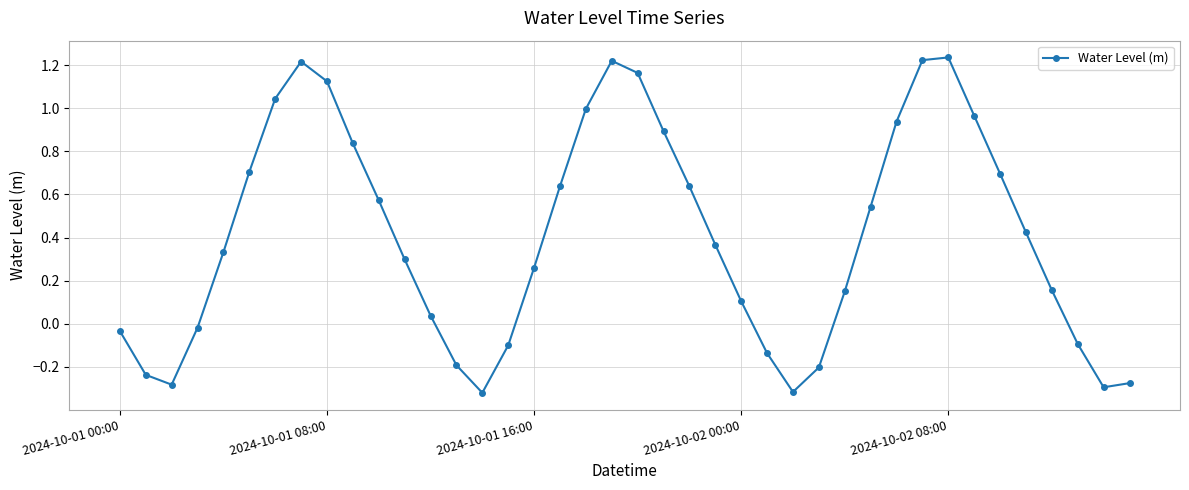

What is the difference between the maximum and minimum values?

1.6